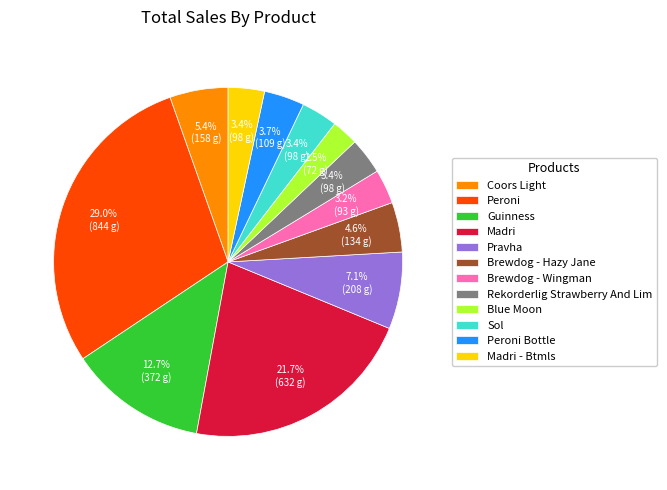

Between Blue Moon and Brewdog - Wingman, which is larger?

Brewdog - Wingman